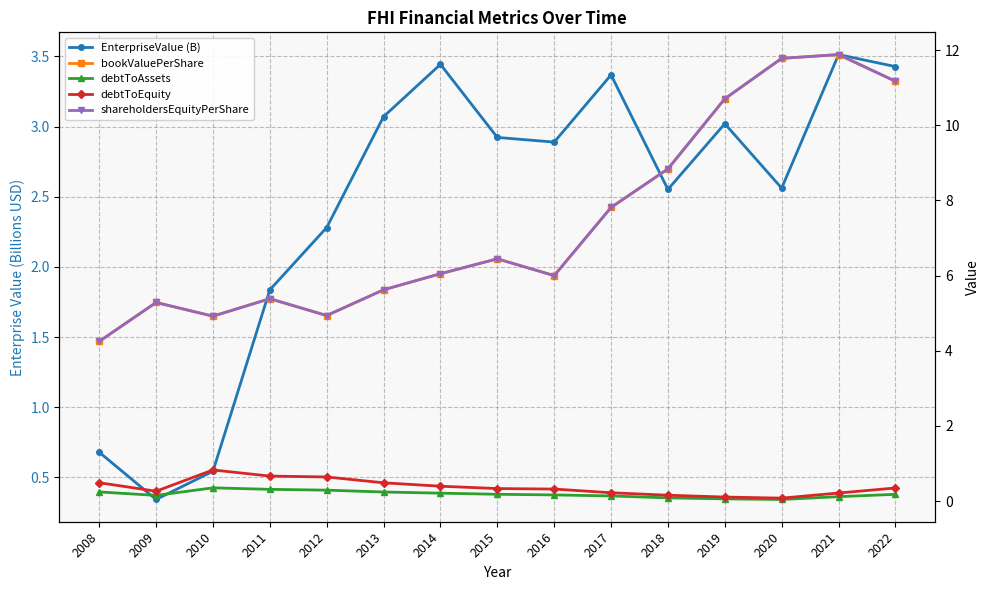

Does the chart display data point markers on the line(s)?

Yes